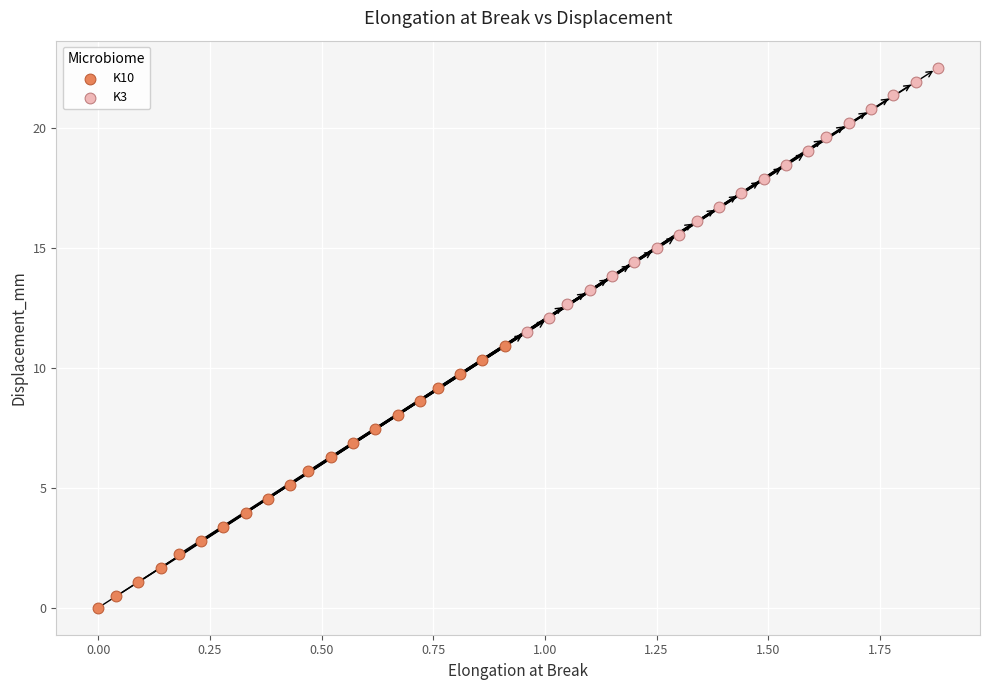

Which series contains the highest Y value?

K3